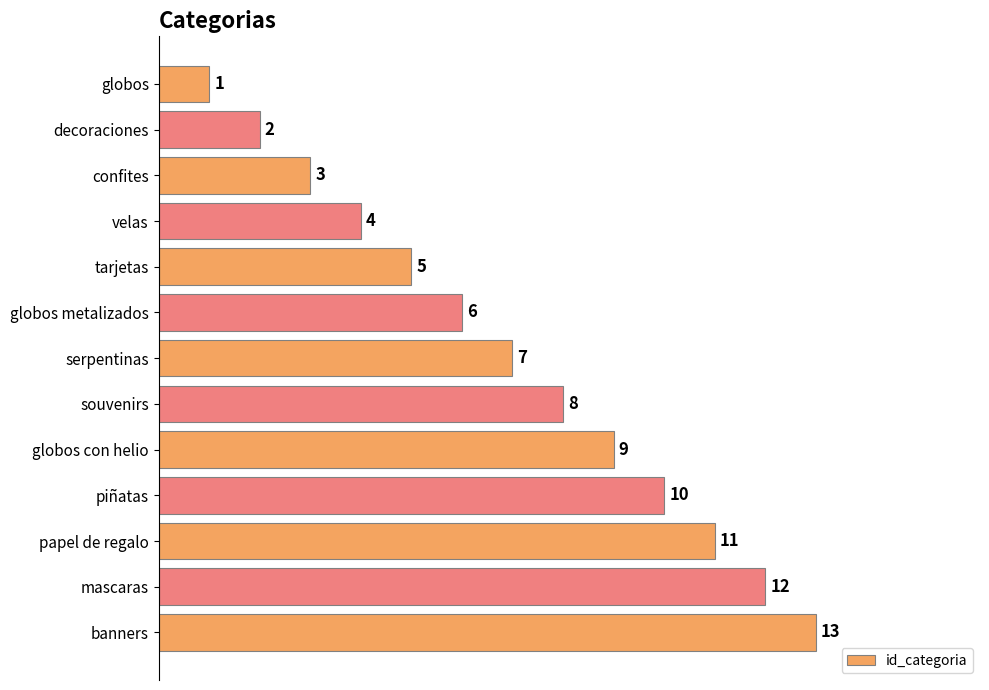

What is the difference between the second highest and second lowest values?

10